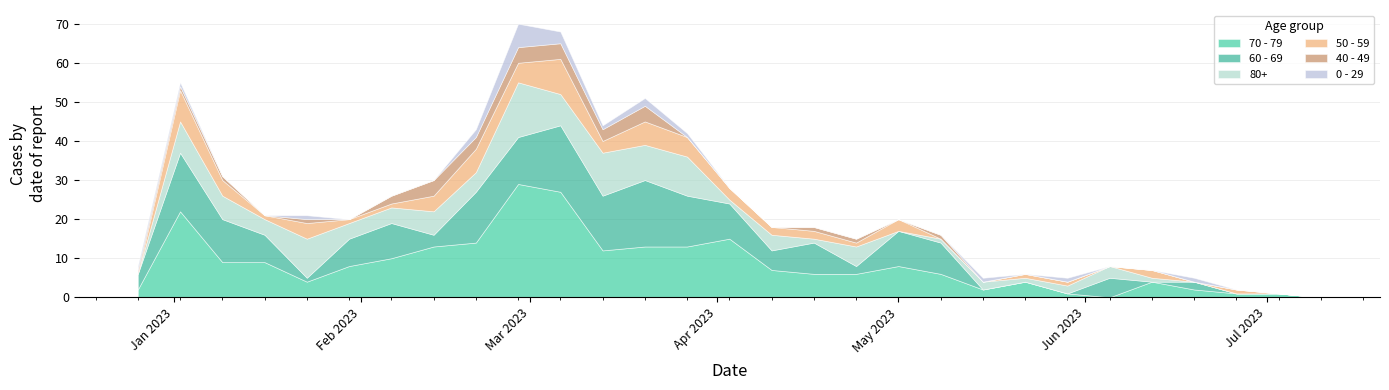

Reading left to right, transcribe all the data shown in this chart.

70 - 79: 2	22	9	9	4	8	10	13	14	29	27	12	13	13	15	7	6	6	8	6	2	4	1	0	4	2	1	1	0
60 - 69: 4	15	11	7	1	7	9	3	13	12	17	14	17	13	9	5	8	2	9	8	0	0	0	5	0	2	0	0	0
80+: 0	8	6	4	10	4	4	6	5	14	8	11	9	10	1	4	1	5	0	1	2	1	2	3	1	0	0	0	0
50 - 59: 0	8	4	1	4	1	1	4	6	5	9	3	6	5	3	2	2	1	3	0	0	1	1	0	2	0	1	0	0
40 - 49: 1	1	1	0	1	0	2	4	3	4	4	3	4	0	0	0	1	1	0	1	0	0	0	0	0	0	0	0	0
0 - 29: 1	1	0	0	1	0	0	0	2	6	3	1	2	1	0	0	0	0	0	0	1	0	1	0	0	1	0	0	0